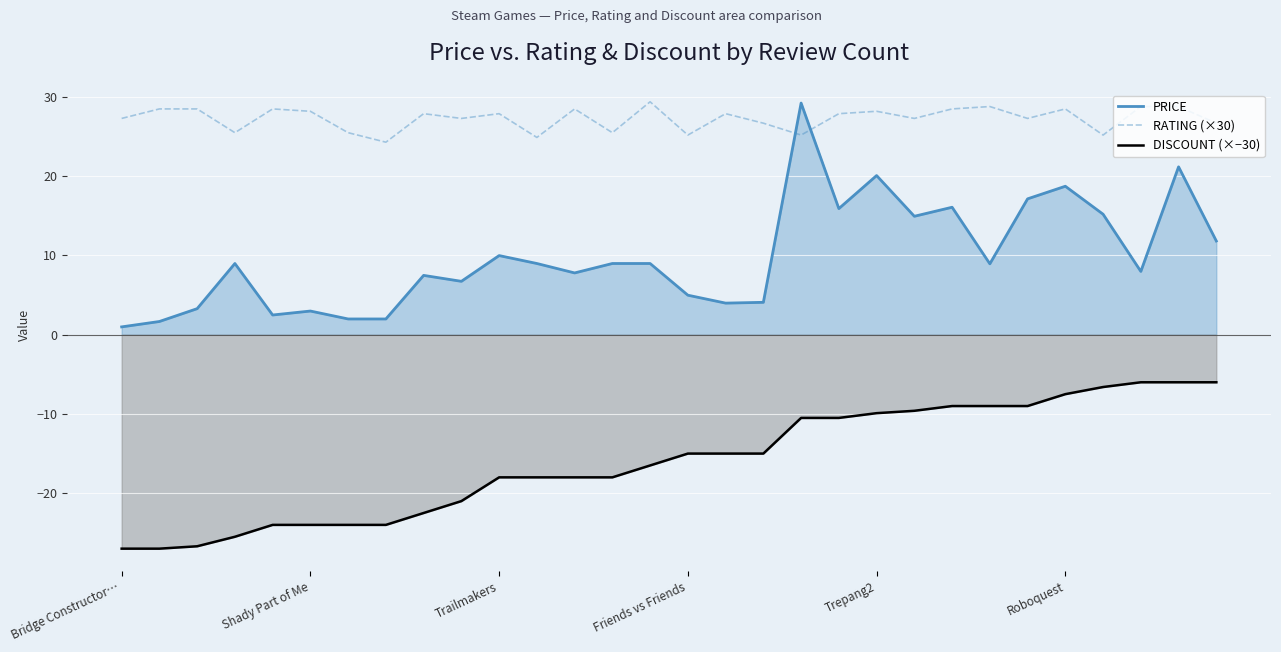

What is the total value across all series at Roboquest?

39.7